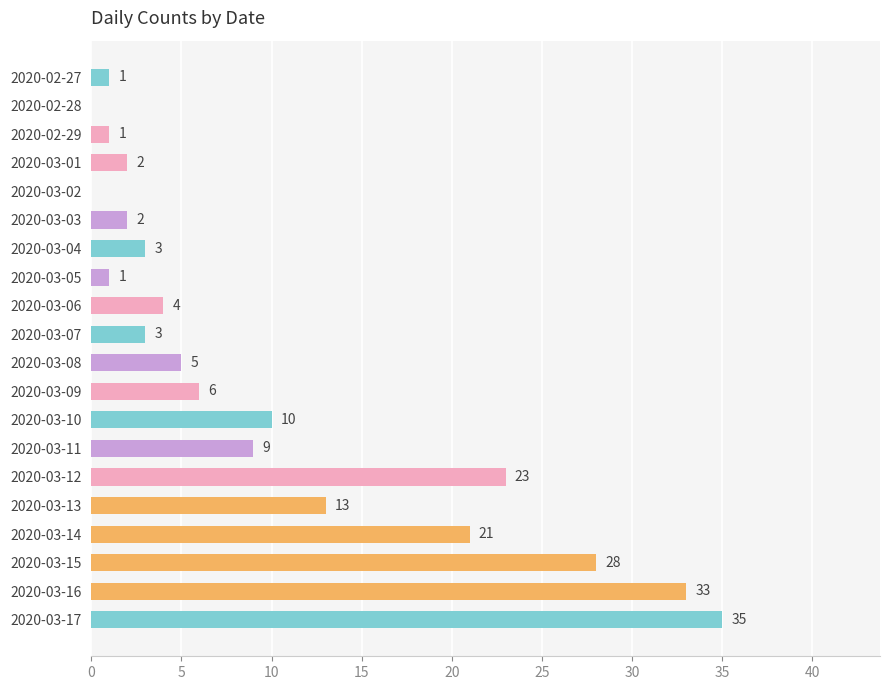

What is the approximate value at 2020-03-14?

21